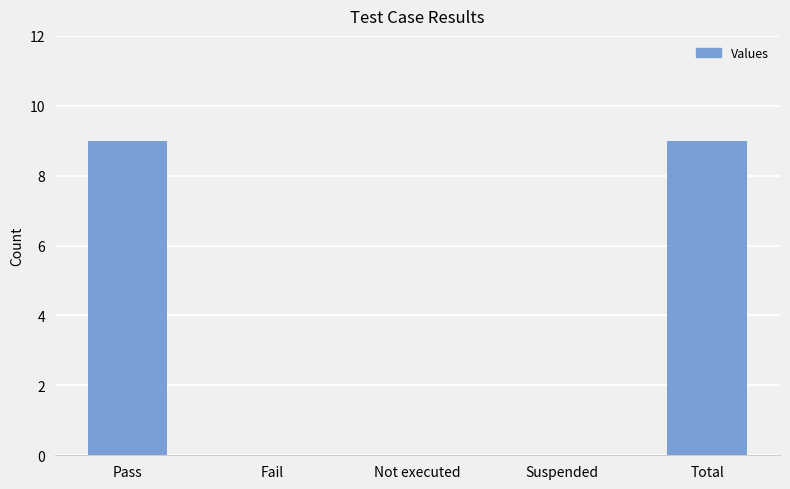

The chart shows a value of -5 at Fail. True or false?

False